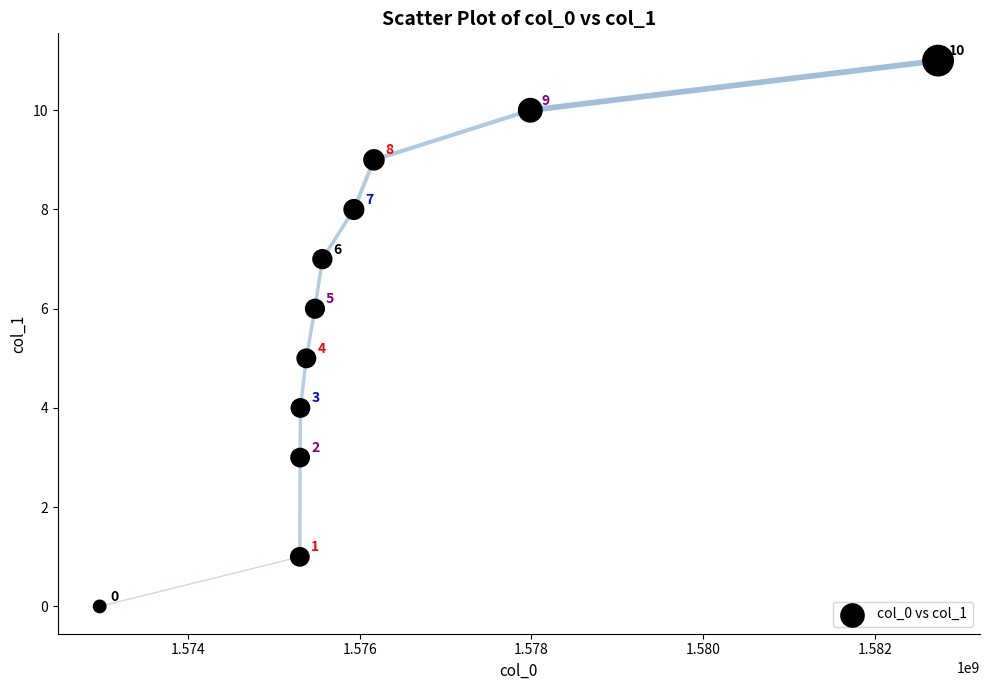

What Y value in the scatter plot is closest to 5?

5